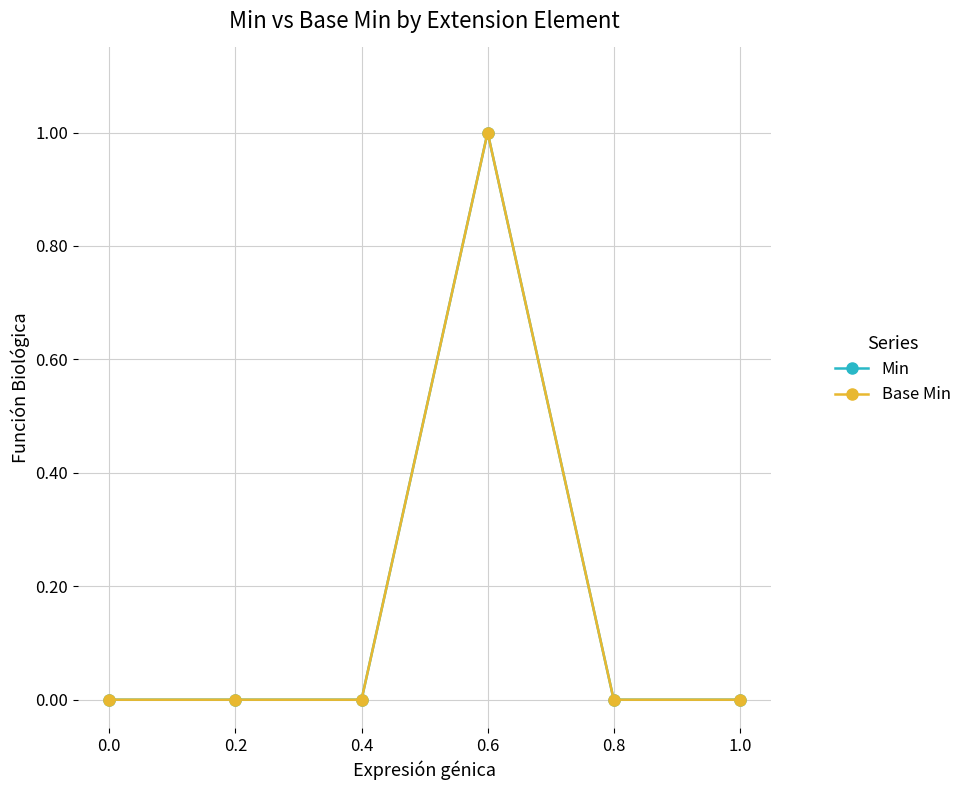

True or false: Min and Base Min intersect in this chart.

False